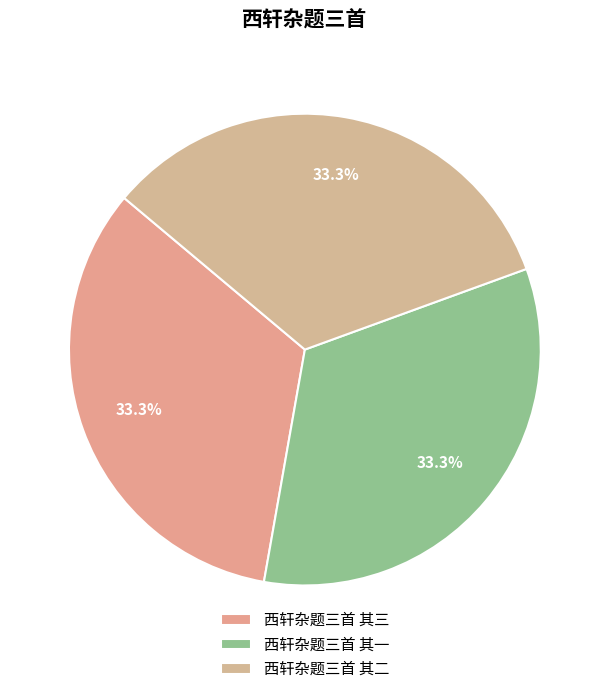

Which category has the smallest portion of the pie?

西轩杂题三首 其三